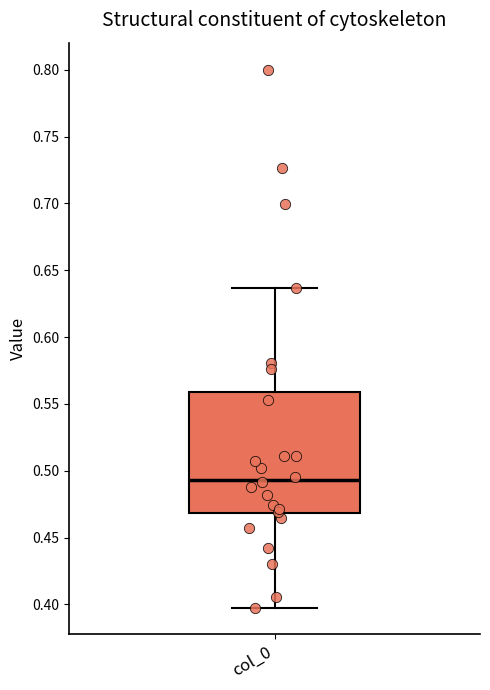

Where does the median line of the box for col_0 sit on the y-axis? The values are not printed on the chart, so give them approximately, as read against the axis.

0.495